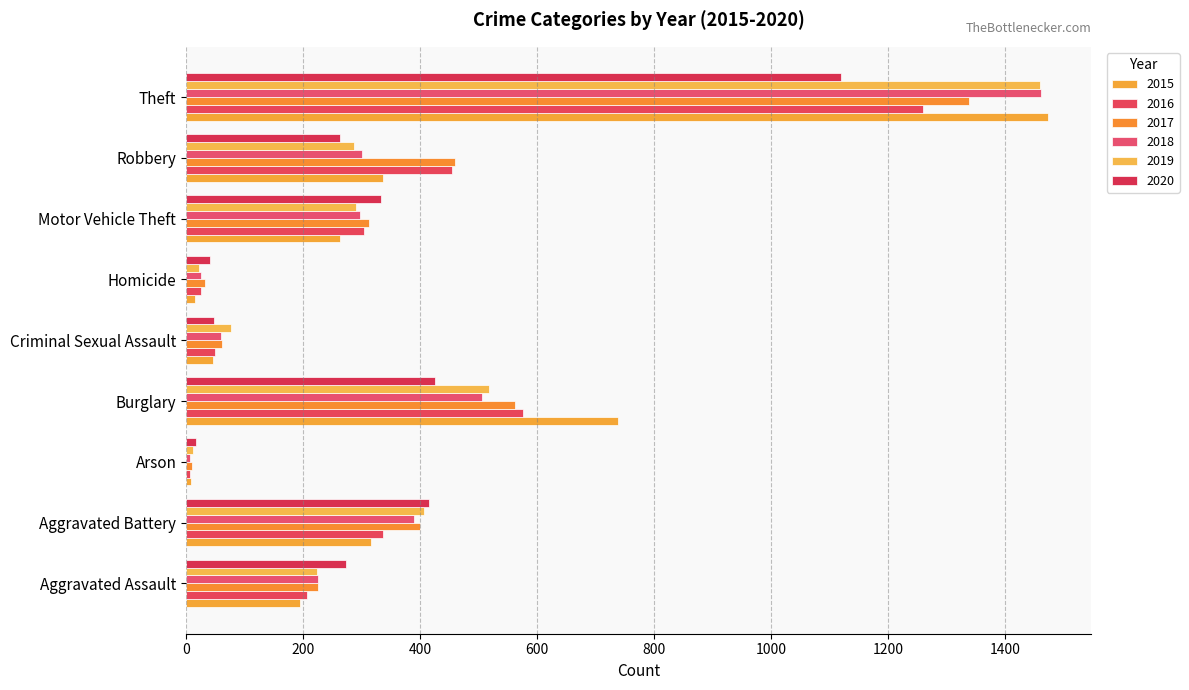

What is the smallest value displayed?

7